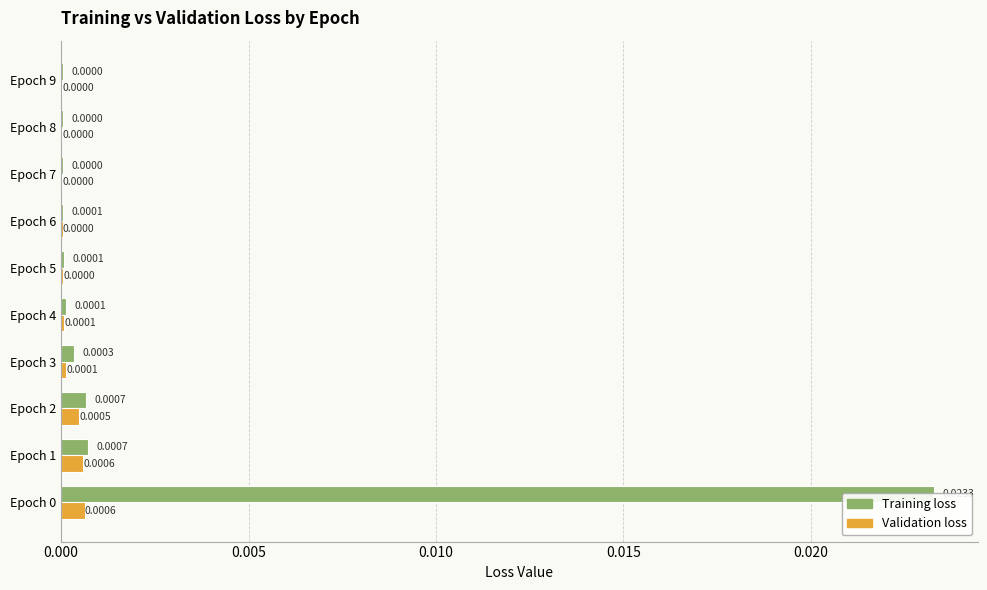

At how many categories does at least one series exceed 0?

10